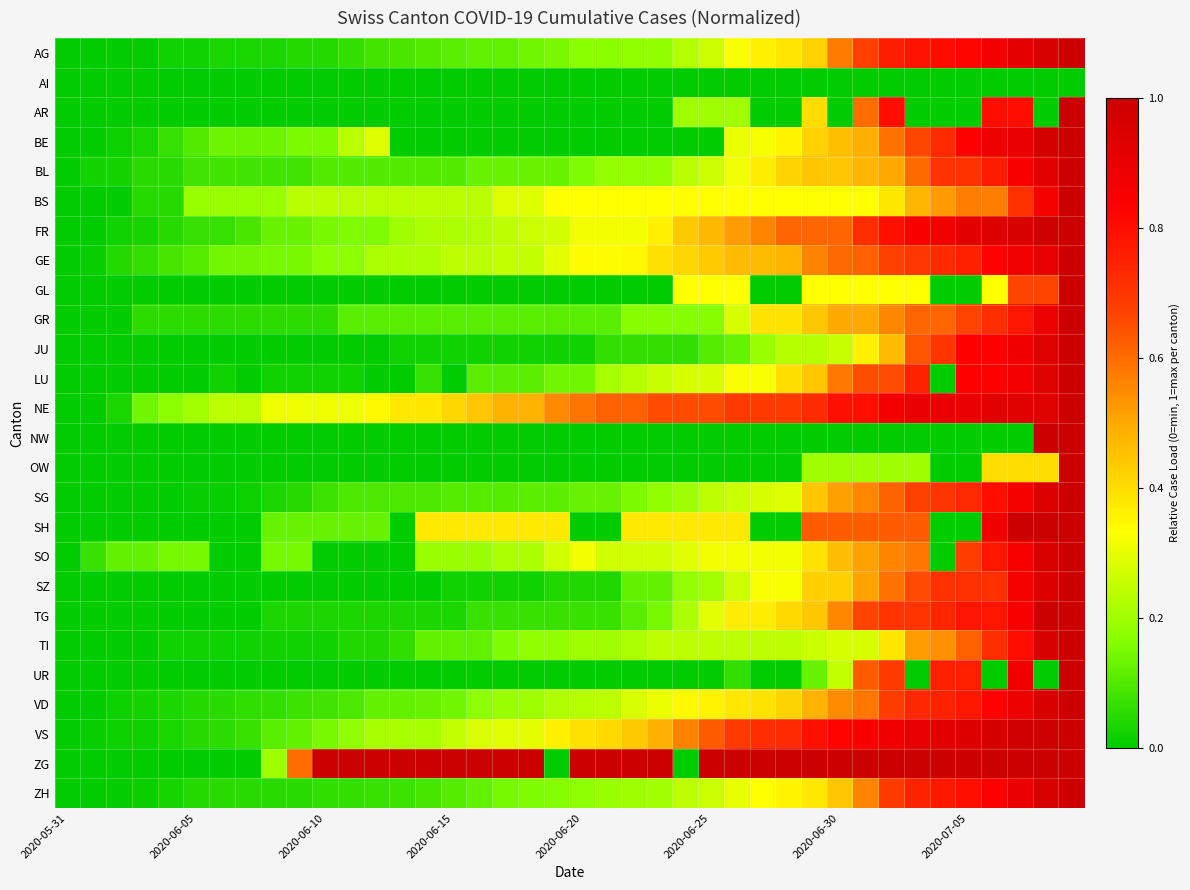

Reading left to right, list all the values displayed in this chart.

AG: 0.0	0.0	0.0	0.0	0.0	0.0	0.0	0.0	0.0	0.0	0.0	0.1	0.1	0.1	0.1	0.1	0.1	0.1	0.1	0.2	0.2	0.2	0.2	0.2	0.2	0.3	0.3	0.4	0.4	0.4	0.6	0.7	0.8	0.8	0.8	0.8	0.9	0.9	1.0	1.0
AI: 0.0	0.0	0.0	0.0	0.0	0.0	0.0	0.0	0.0	0.0	0.0	0.0	0.0	0.0	0.0	0.0	0.0	0.0	0.0	0.0	0.0	0.0	0.0	0.0	0.0	0.0	0.0	0.0	0.0	0.0	0.0	0.0	0.0	0.0	0.0	0.0	0.0	0.0	0.0	0.0
AR: 0.0	0.0	0.0	0.0	0.0	0.0	0.0	0.0	0.0	0.0	0.0	0.0	0.0	0.0	0.0	0.0	0.0	0.0	0.0	0.0	0.0	0.0	0.0	0.0	0.2	0.2	0.2	0.0	0.0	0.4	0.0	0.6	0.8	0.0	0.0	0.0	0.8	0.8	0.0	1.0
BE: 0.0	0.0	0.0	0.0	0.1	0.1	0.1	0.1	0.1	0.2	0.2	0.2	0.3	0.0	0.0	0.0	0.0	0.0	0.0	0.0	0.0	0.0	0.0	0.0	0.0	0.0	0.3	0.3	0.4	0.4	0.5	0.5	0.6	0.7	0.7	0.8	0.9	0.9	1.0	1.0
BL: 0.0	0.0	0.0	0.1	0.1	0.1	0.1	0.1	0.1	0.1	0.1	0.1	0.1	0.1	0.1	0.1	0.1	0.1	0.1	0.1	0.2	0.2	0.2	0.2	0.2	0.3	0.3	0.4	0.4	0.4	0.4	0.5	0.5	0.6	0.7	0.7	0.8	0.8	0.9	1.0
BS: 0.0	0.0	0.0	0.0	0.0	0.2	0.2	0.2	0.2	0.2	0.2	0.2	0.2	0.2	0.2	0.2	0.2	0.3	0.3	0.3	0.3	0.3	0.3	0.3	0.3	0.3	0.3	0.3	0.3	0.3	0.3	0.3	0.4	0.5	0.5	0.6	0.6	0.7	0.9	1.0
FR: 0.0	0.0	0.0	0.0	0.1	0.1	0.1	0.1	0.1	0.1	0.1	0.2	0.2	0.2	0.2	0.2	0.2	0.2	0.3	0.3	0.3	0.3	0.3	0.4	0.4	0.5	0.5	0.6	0.6	0.6	0.6	0.7	0.8	0.8	0.9	0.9	0.9	1.0	1.0	1.0
GE: 0.0	0.0	0.0	0.1	0.1	0.1	0.1	0.1	0.2	0.2	0.2	0.2	0.2	0.2	0.2	0.2	0.2	0.2	0.2	0.3	0.3	0.3	0.3	0.4	0.4	0.4	0.5	0.5	0.5	0.6	0.6	0.6	0.7	0.7	0.7	0.8	0.8	0.9	0.9	1.0
GL: 0.0	0.0	0.0	0.0	0.0	0.0	0.0	0.0	0.0	0.0	0.0	0.0	0.0	0.0	0.0	0.0	0.0	0.0	0.0	0.0	0.0	0.0	0.0	0.0	0.3	0.3	0.3	0.0	0.0	0.3	0.3	0.3	0.3	0.3	0.0	0.0	0.3	0.7	0.7	1.0
GR: 0.0	0.0	0.0	0.1	0.1	0.1	0.1	0.1	0.1	0.1	0.1	0.1	0.1	0.1	0.1	0.1	0.1	0.1	0.1	0.1	0.1	0.1	0.2	0.2	0.2	0.2	0.3	0.4	0.4	0.4	0.5	0.5	0.6	0.6	0.6	0.7	0.7	0.8	0.9	1.0
JU: 0.0	0.0	0.0	0.0	0.0	0.0	0.0	0.0	0.0	0.0	0.0	0.0	0.0	0.0	0.0	0.0	0.0	0.0	0.0	0.0	0.0	0.1	0.1	0.1	0.1	0.1	0.1	0.2	0.2	0.2	0.3	0.4	0.5	0.6	0.7	0.8	0.8	0.9	0.9	1.0
LU: 0.0	0.0	0.0	0.0	0.0	0.0	0.0	0.0	0.0	0.0	0.0	0.0	0.0	0.0	0.1	0.0	0.1	0.1	0.1	0.1	0.1	0.2	0.2	0.3	0.3	0.3	0.3	0.3	0.4	0.4	0.6	0.7	0.7	0.7	0.0	0.8	0.8	0.9	0.9	1.0
NE: 0.0	0.0	0.0	0.1	0.2	0.2	0.2	0.2	0.3	0.3	0.3	0.3	0.3	0.4	0.4	0.4	0.4	0.5	0.5	0.6	0.6	0.6	0.6	0.7	0.7	0.7	0.7	0.7	0.7	0.7	0.8	0.8	0.9	0.9	0.9	0.9	0.9	0.9	0.9	1.0
NW: 0.0	0.0	0.0	0.0	0.0	0.0	0.0	0.0	0.0	0.0	0.0	0.0	0.0	0.0	0.0	0.0	0.0	0.0	0.0	0.0	0.0	0.0	0.0	0.0	0.0	0.0	0.0	0.0	0.0	0.0	0.0	0.0	0.0	0.0	0.0	0.0	0.0	0.0	1.0	1.0
OW: 0.0	0.0	0.0	0.0	0.0	0.0	0.0	0.0	0.0	0.0	0.0	0.0	0.0	0.0	0.0	0.0	0.0	0.0	0.0	0.0	0.0	0.0	0.0	0.0	0.0	0.0	0.0	0.0	0.0	0.2	0.2	0.2	0.2	0.2	0.0	0.0	0.4	0.4	0.4	1.0
SG: 0.0	0.0	0.0	0.0	0.0	0.0	0.0	0.0	0.0	0.0	0.1	0.1	0.1	0.1	0.1	0.1	0.1	0.1	0.1	0.1	0.1	0.1	0.2	0.2	0.2	0.2	0.3	0.3	0.3	0.4	0.5	0.6	0.6	0.7	0.7	0.7	0.8	0.9	0.9	1.0
SH: 0.0	0.0	0.0	0.0	0.0	0.0	0.0	0.0	0.1	0.1	0.1	0.1	0.1	0.0	0.4	0.4	0.4	0.4	0.4	0.4	0.0	0.0	0.4	0.4	0.4	0.4	0.4	0.0	0.0	0.6	0.6	0.6	0.6	0.6	0.0	0.0	0.9	1.0	1.0	1.0
SO: 0.0	0.1	0.1	0.1	0.1	0.1	0.0	0.0	0.1	0.1	0.0	0.0	0.0	0.0	0.2	0.2	0.2	0.2	0.2	0.3	0.3	0.3	0.3	0.3	0.3	0.3	0.3	0.3	0.3	0.4	0.5	0.5	0.6	0.6	0.0	0.7	0.8	0.9	1.0	1.0
SZ: 0.0	0.0	0.0	0.0	0.0	0.0	0.0	0.0	0.0	0.0	0.0	0.0	0.0	0.0	0.0	0.0	0.0	0.0	0.0	0.0	0.0	0.0	0.1	0.1	0.2	0.2	0.3	0.3	0.3	0.4	0.4	0.5	0.6	0.7	0.7	0.7	0.7	0.9	0.9	1.0
TG: 0.0	0.0	0.0	0.0	0.0	0.0	0.0	0.0	0.0	0.0	0.0	0.0	0.0	0.0	0.0	0.0	0.1	0.1	0.1	0.1	0.1	0.1	0.1	0.1	0.2	0.3	0.4	0.4	0.4	0.4	0.6	0.7	0.7	0.7	0.7	0.8	0.8	0.9	1.0	1.0
TI: 0.0	0.0	0.0	0.0	0.0	0.0	0.0	0.0	0.0	0.0	0.0	0.0	0.0	0.1	0.1	0.1	0.1	0.2	0.2	0.2	0.2	0.2	0.2	0.2	0.2	0.2	0.2	0.2	0.2	0.3	0.3	0.3	0.4	0.5	0.5	0.6	0.7	0.8	1.0	1.0
UR: 0.0	0.0	0.0	0.0	0.0	0.0	0.0	0.0	0.0	0.0	0.0	0.0	0.0	0.0	0.0	0.0	0.0	0.0	0.0	0.0	0.0	0.0	0.0	0.0	0.0	0.0	0.1	0.0	0.0	0.1	0.2	0.6	0.7	0.0	0.8	0.8	0.0	0.9	0.0	1.0
VD: 0.0	0.0	0.0	0.0	0.0	0.0	0.1	0.1	0.1	0.1	0.1	0.1	0.1	0.1	0.1	0.1	0.2	0.2	0.2	0.2	0.2	0.2	0.3	0.3	0.3	0.4	0.4	0.4	0.4	0.5	0.5	0.6	0.7	0.7	0.7	0.8	0.8	0.9	1.0	1.0
VS: 0.0	0.0	0.0	0.0	0.0	0.0	0.1	0.1	0.1	0.1	0.1	0.2	0.2	0.2	0.2	0.2	0.3	0.3	0.3	0.4	0.4	0.4	0.4	0.5	0.6	0.6	0.7	0.7	0.7	0.8	0.8	0.8	0.9	0.9	0.9	0.9	1.0	1.0	1.0	1.0
ZG: 0.0	0.0	0.0	0.0	0.0	0.0	0.0	0.0	0.2	0.6	1.0	1.0	1.0	1.0	1.0	1.0	1.0	1.0	1.0	0.0	1.0	1.0	1.0	1.0	0.0	1.0	1.0	1.0	1.0	1.0	1.0	1.0	1.0	1.0	1.0	1.0	1.0	1.0	1.0	1.0
ZH: 0.0	0.0	0.0	0.0	0.0	0.0	0.1	0.1	0.1	0.1	0.1	0.1	0.1	0.1	0.1	0.1	0.1	0.1	0.2	0.2	0.2	0.2	0.2	0.2	0.2	0.3	0.3	0.3	0.4	0.4	0.4	0.6	0.7	0.7	0.8	0.8	0.8	0.9	1.0	1.0